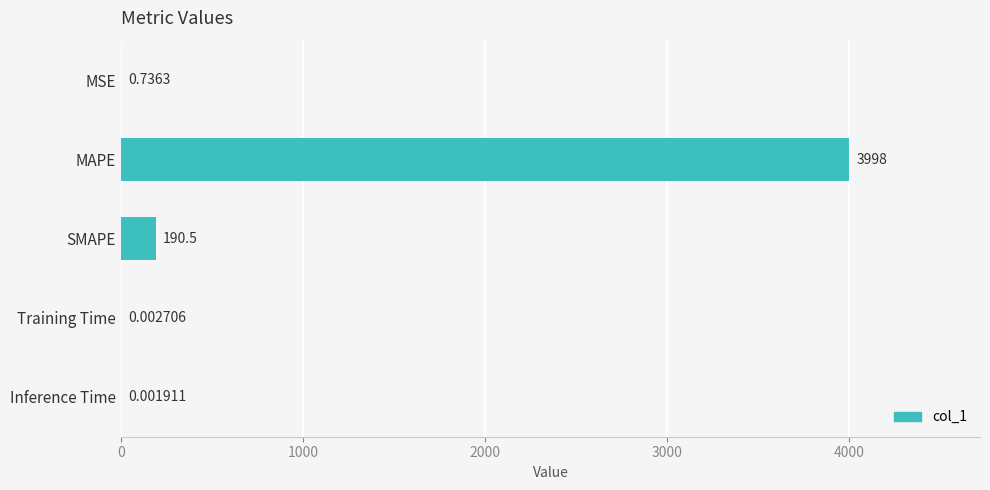

At which category does the chart reach its peak across all series?

MAPE